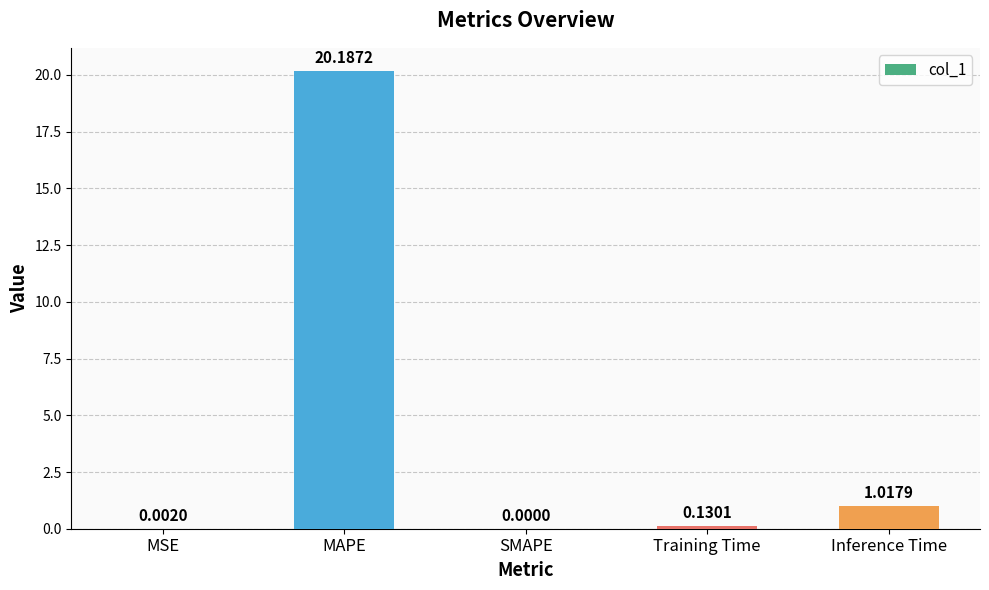

The value at SMAPE is -13.9. True or false?

False